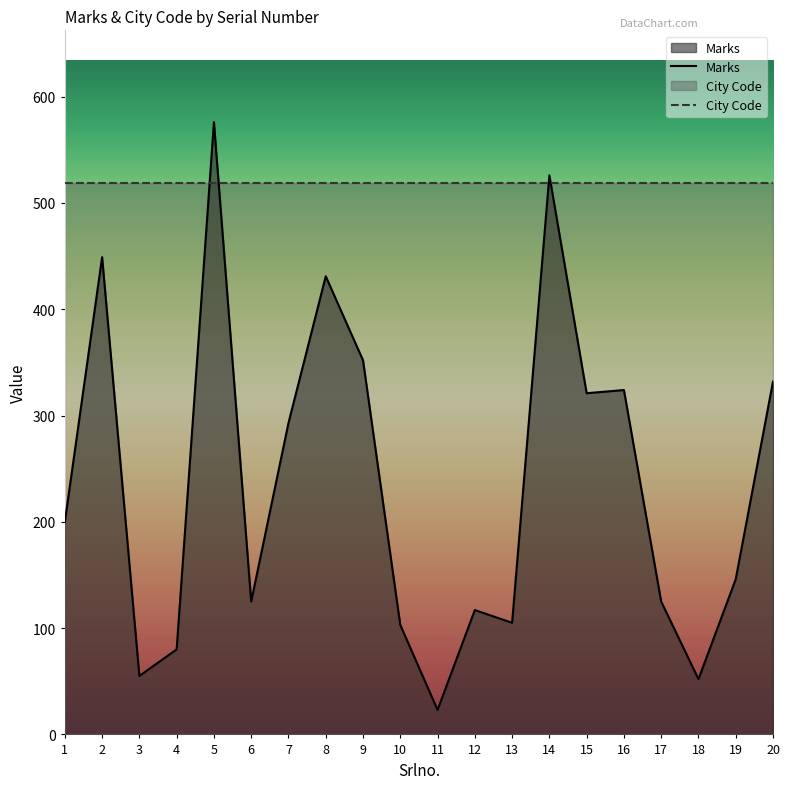

Which series has the largest total across all categories?

City Code